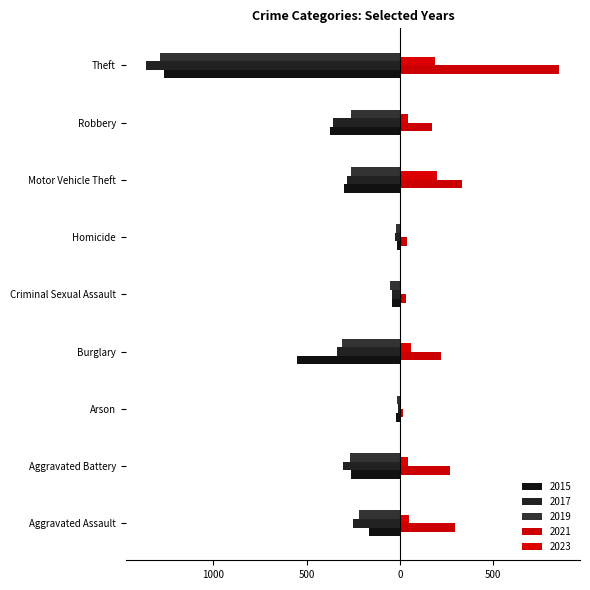

Where does the 2017 series first go above -285?

Aggravated Assault